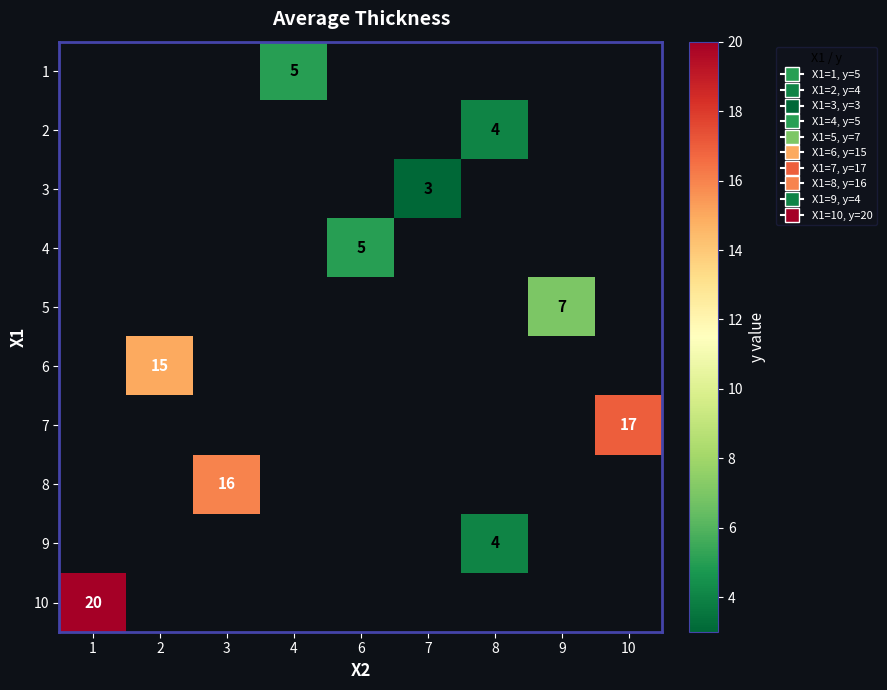

At which category does the chart reach its minimum across all series?

7